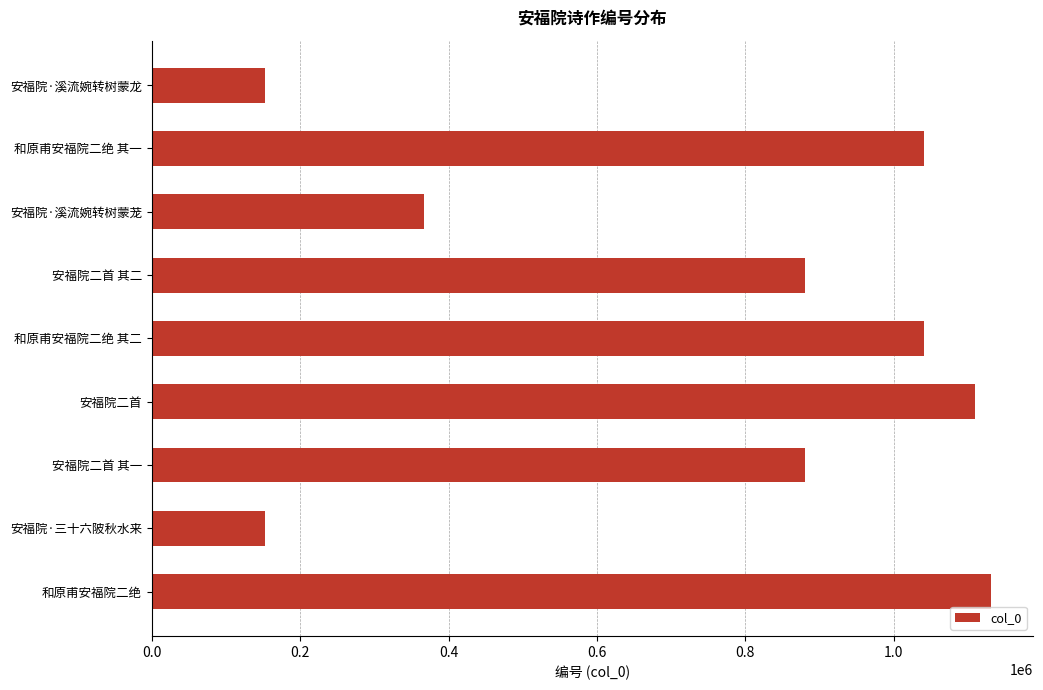

The chart shows a value of 1109652 at 安福院二首. True or false?

True